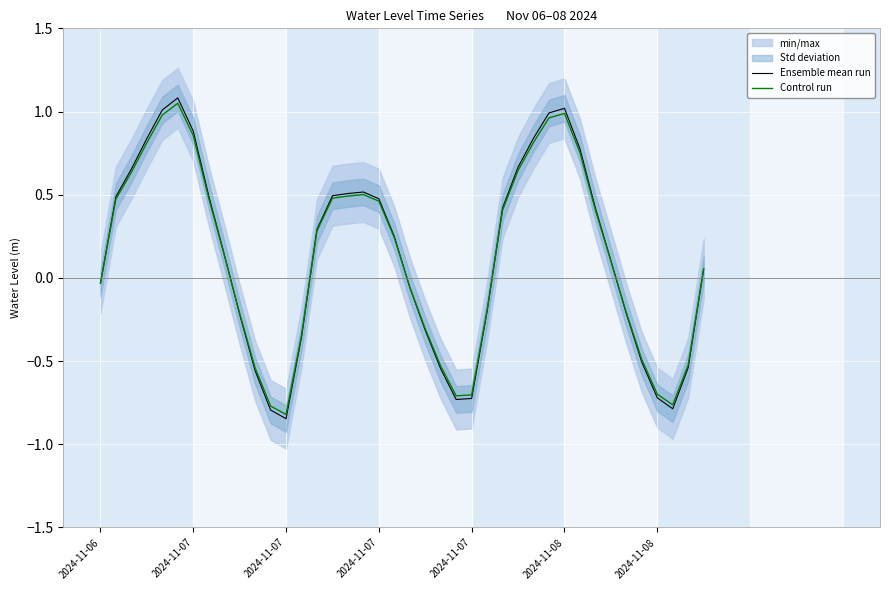

How many interior local peaks does the Ensemble mean run series have?

3